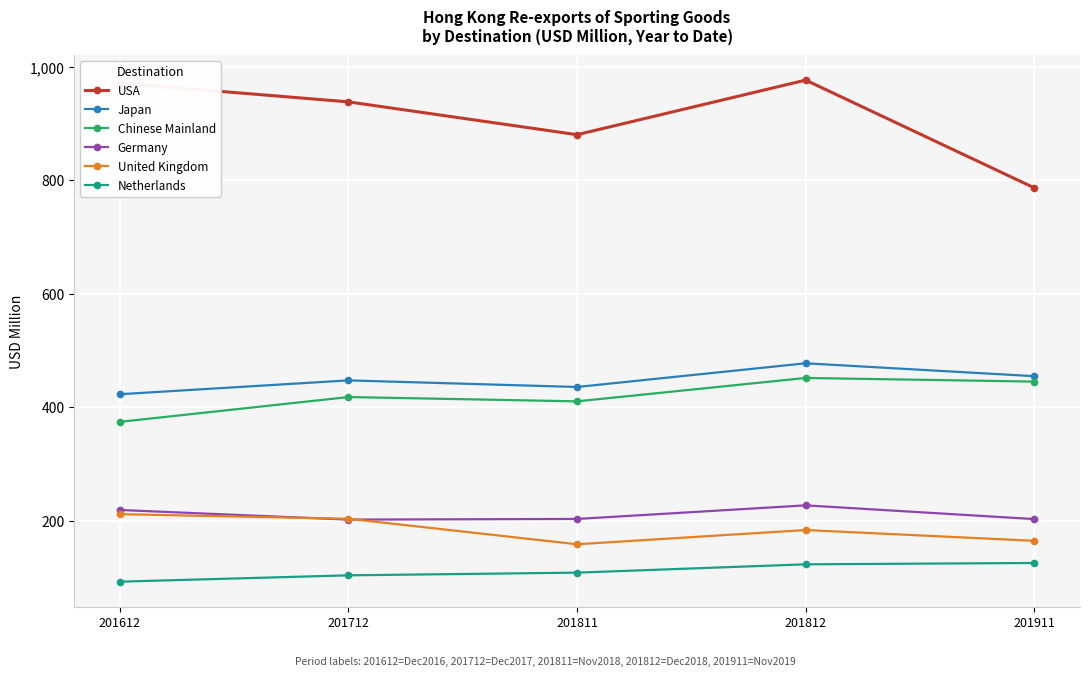

True or false: Chinese Mainland and Japan intersect in this chart.

False